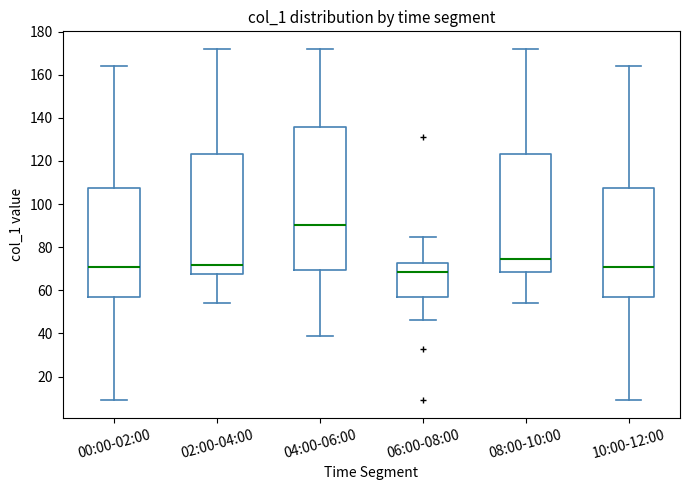

Reading left to right, read every box against the y-axis: the position of its median line, the range the box covers, and the ends of its whiskers. The values are not printed on the chart, so give them approximately, as read against the axis.

00:00-02:00: median 70, box 58 to 108, whiskers 8 to 164
02:00-04:00: median 72, box 68 to 124, whiskers 54 to 172
04:00-06:00: median 90, box 70 to 136, whiskers 38 to 172
06:00-08:00: median 68, box 58 to 72, whiskers 46 to 84
08:00-10:00: median 74, box 68 to 124, whiskers 54 to 172
10:00-12:00: median 70, box 58 to 108, whiskers 8 to 164